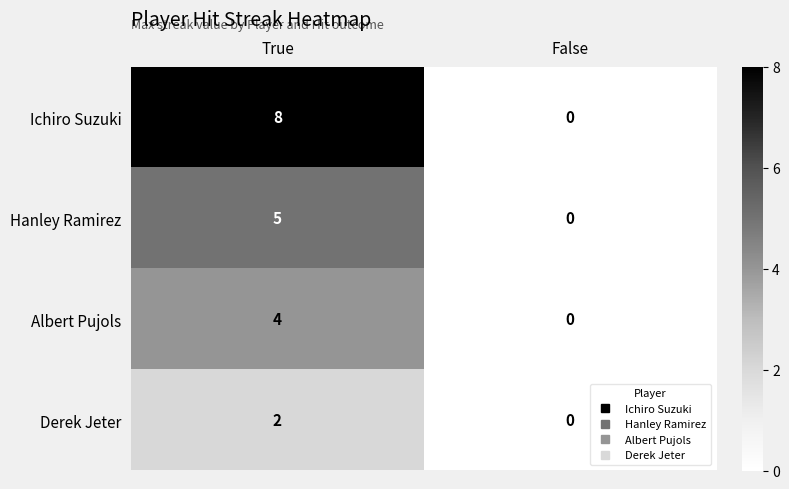

Which series has the largest total across all categories?

Ichiro Suzuki